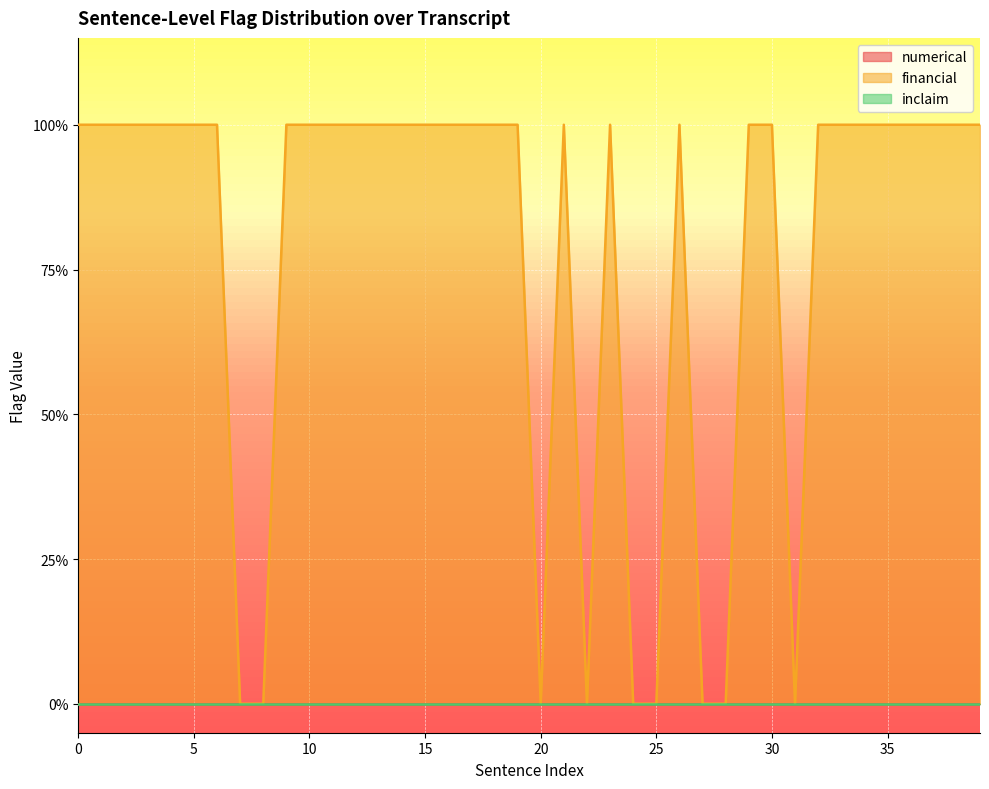

What are all the series names shown in the legend?

numerical, financial, inclaim